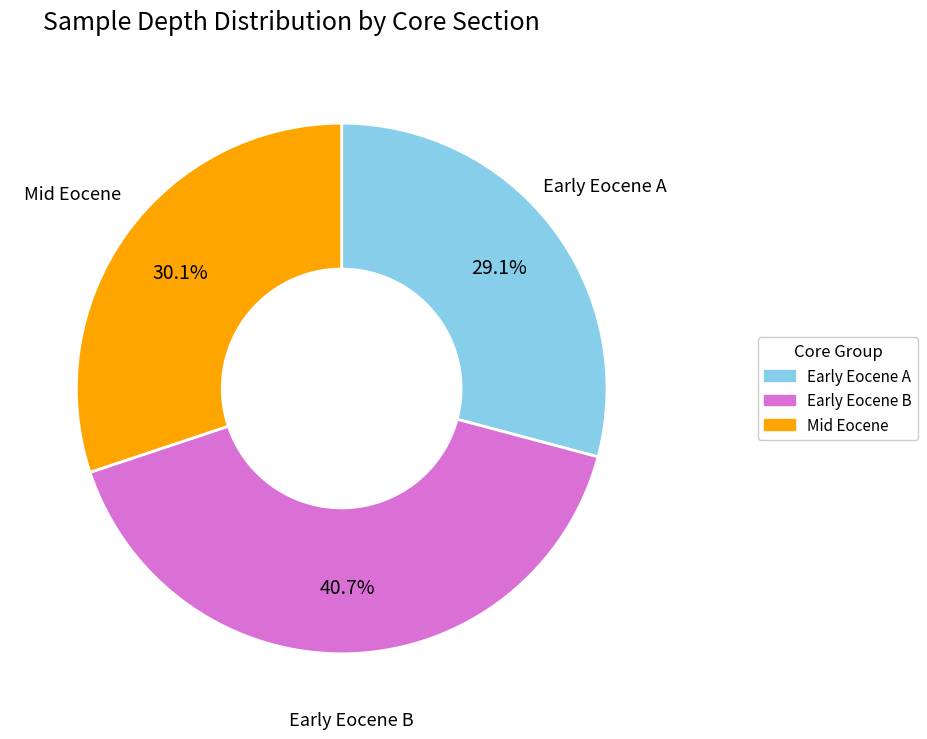

To the nearest percent, what is the difference between the largest and smallest slice percentages?

12%